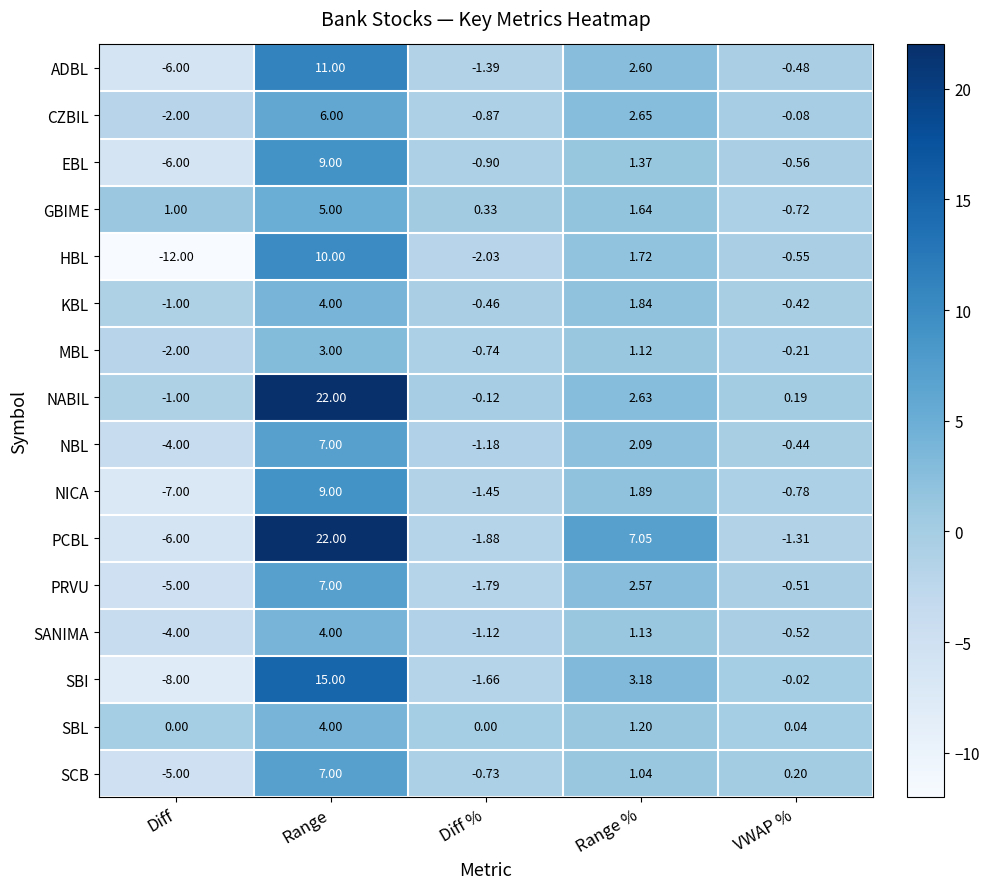

Which category has the lowest value in the MBL series?

Diff